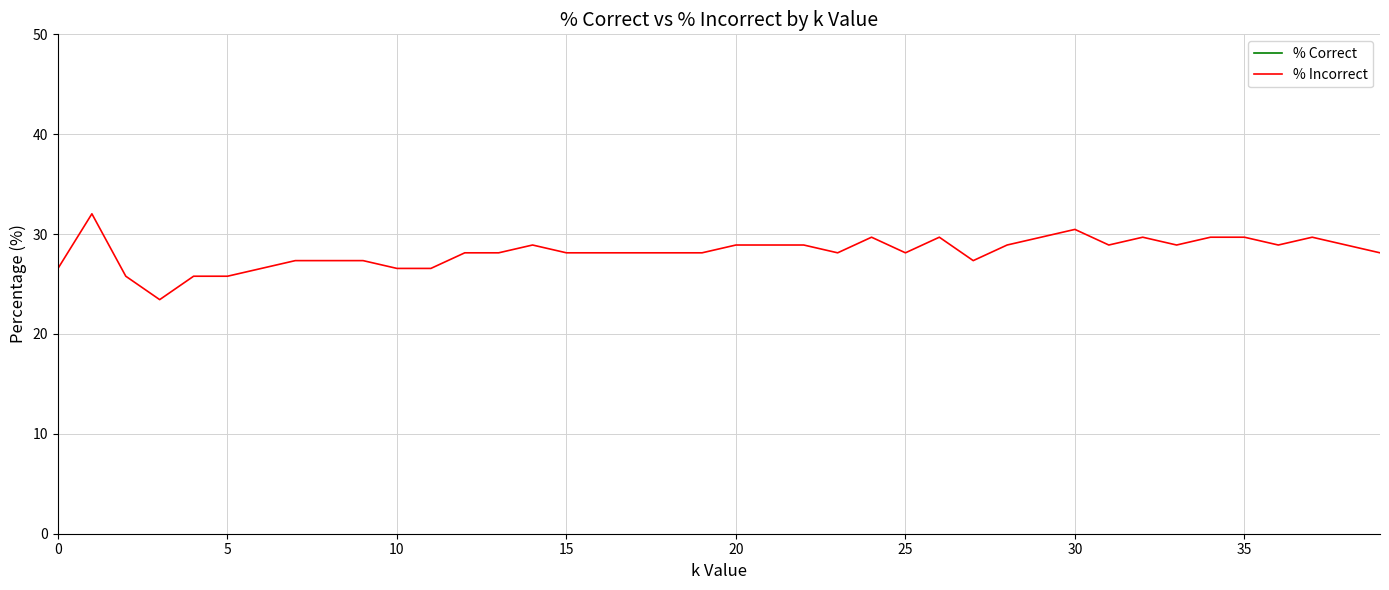

The value of % Incorrect at 19 is 7.0. True or false?

False